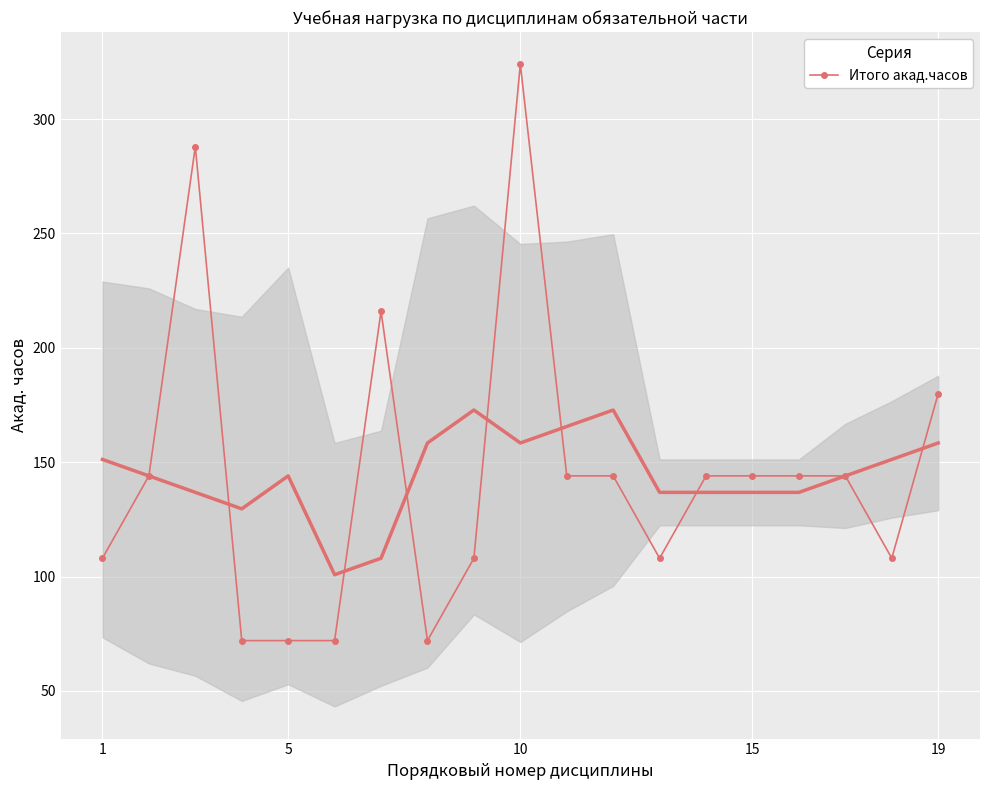

True or false: Итого акад.часов has a value of 195 at 15.

False